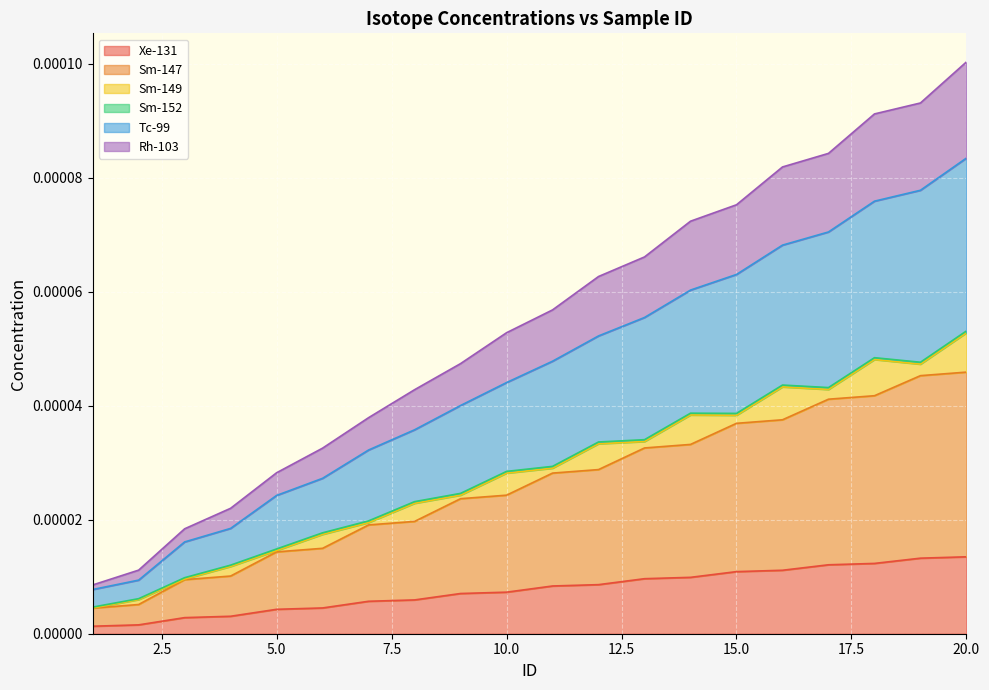

True or false: Tc-99 has a value of 0.0 at 20.

False